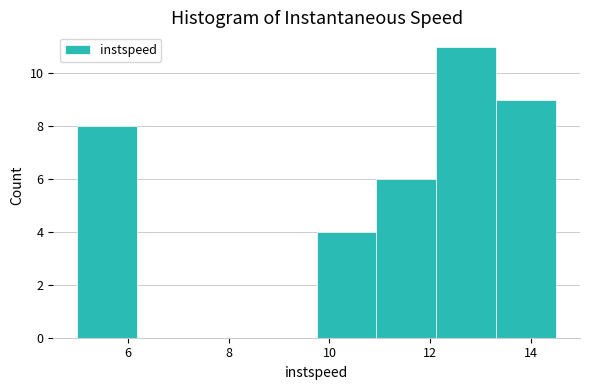

Reading left to right, list every bar in this chart as the range it spans on the x-axis followed by its height. Neither the bar edges nor the heights are printed on the chart, so give them approximately, as read against the axes.

5.0 to 6.2: 8
6.2 to 7.4: 0
7.4 to 8.6: 0
8.6 to 9.8: 0
9.8 to 11.0: 4
11.0 to 12.2: 6
12.2 to 13.4: 11
13.4 to 14.4: 9